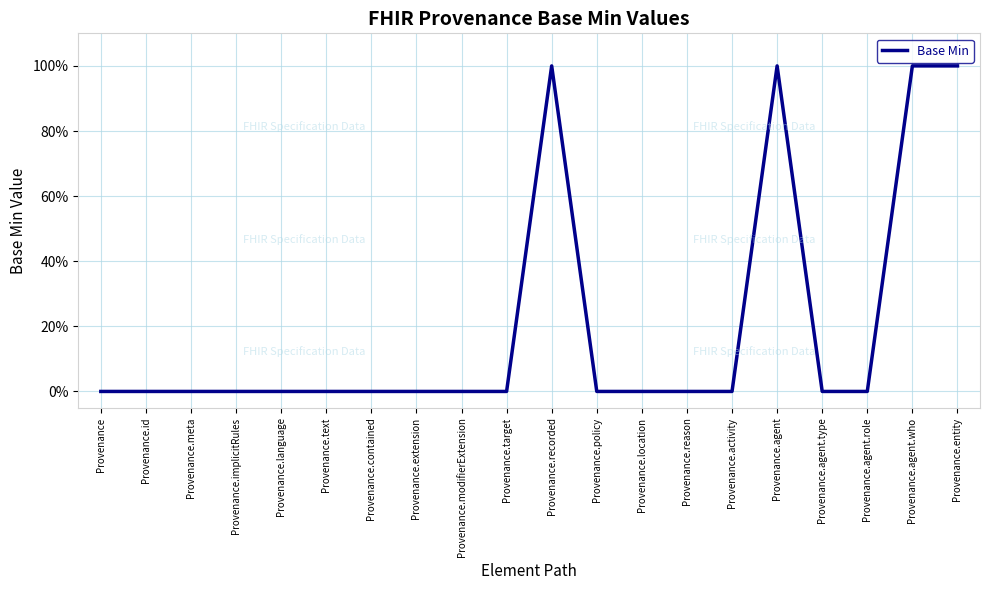

True or false: there are more than 1 points higher than both neighbors.

True